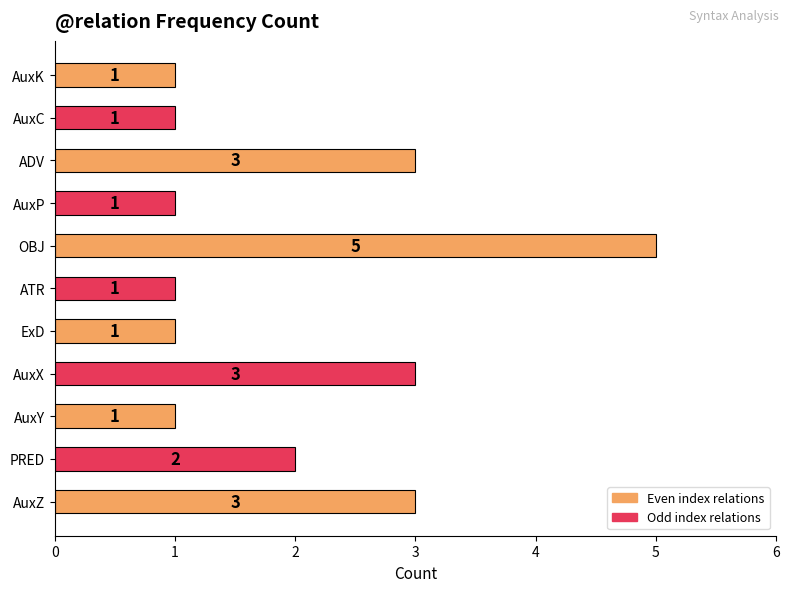

Are the bars grouped side by side (vs. stacked)?

No